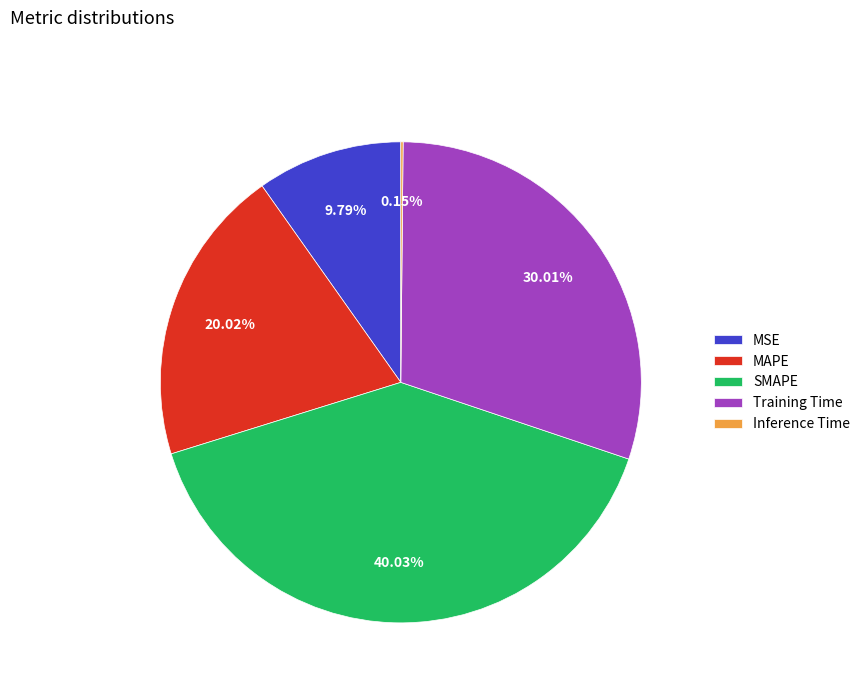

The Training Time slice represents 22% of the pie. True or false?

False